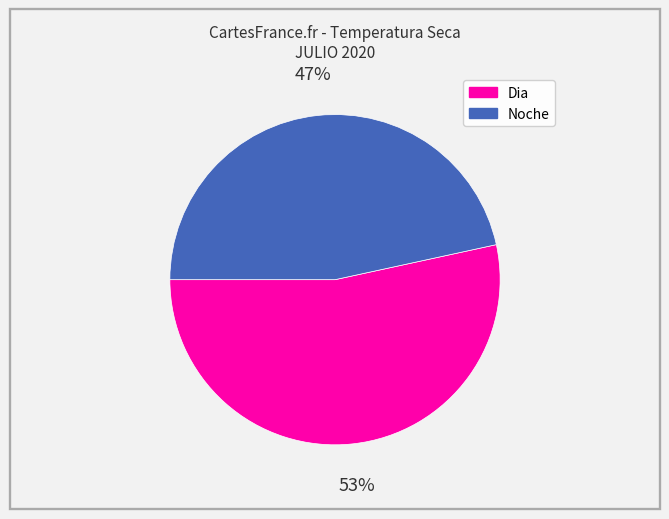

What is the ratio of the value at Dia to the value at Noche?

1.1